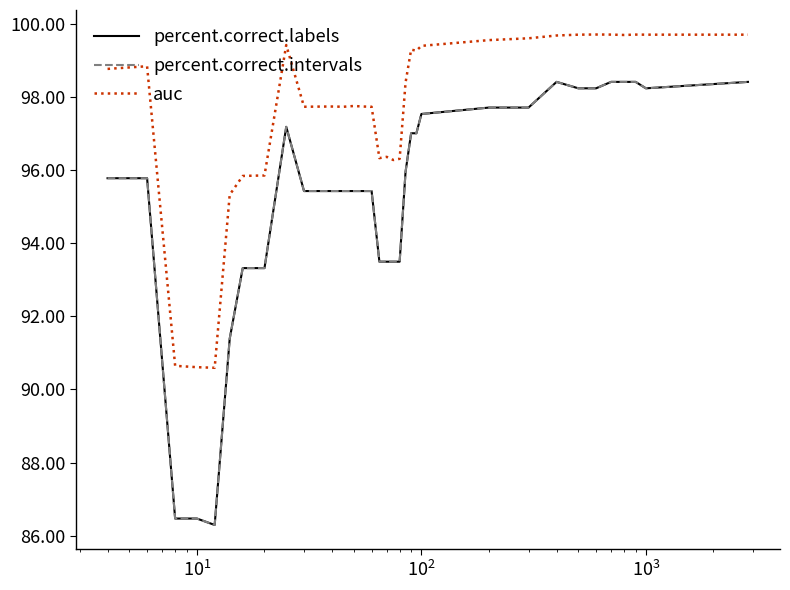

Which series has the widest spread of values?

percent.correct.intervals